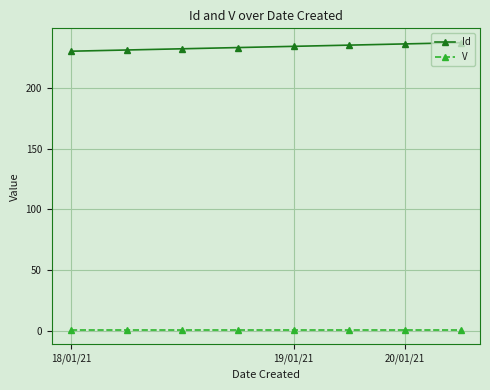

How many lines are shown in the chart?

2